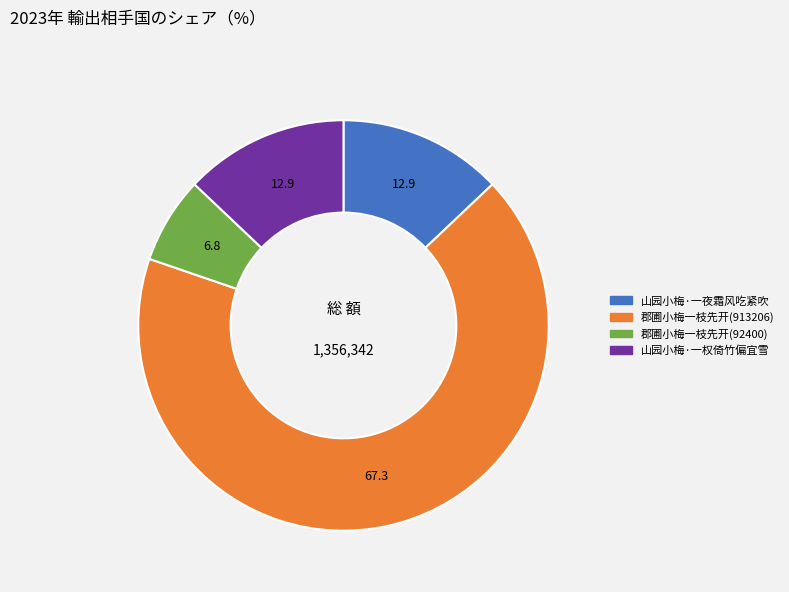

Which has a higher value, 郡圃小梅一枝先开(913206) or 山园小梅·一权倚竹偏宜雪?

郡圃小梅一枝先开(913206)